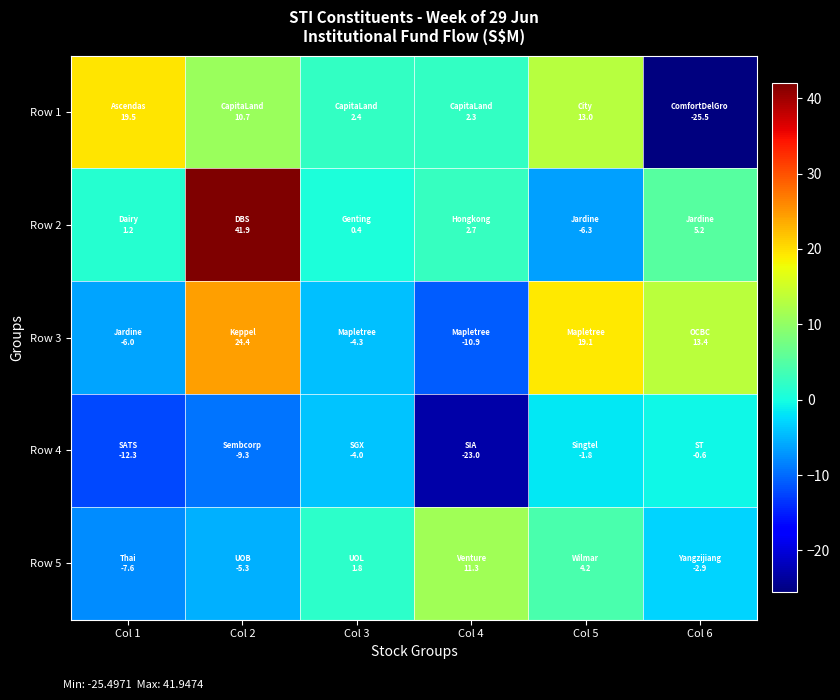

At which category is the sum across all series the highest?

Col 2